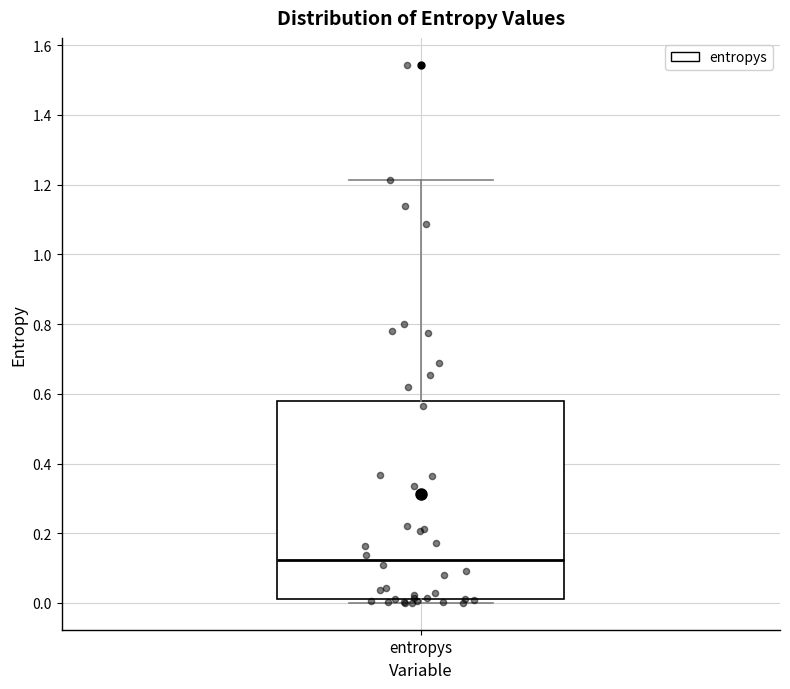

Read this box plot against the y-axis: the position of the median line, the range covered by the box, and the ends of both whiskers. The values are not printed on the chart, so give them approximately, as read against the axis.

median 0.12, box 0.02 to 0.58, whiskers 0.00 to 1.22